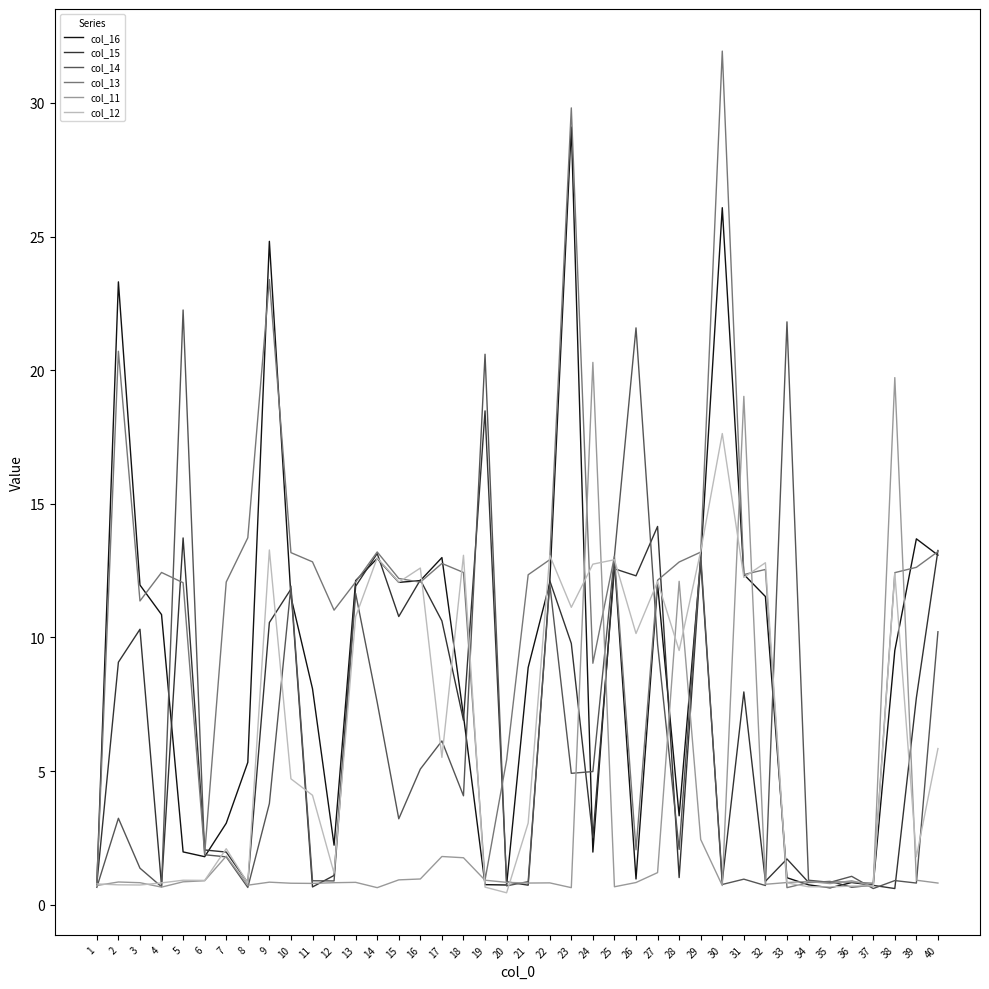

Which series has the widest spread of values?

col_13